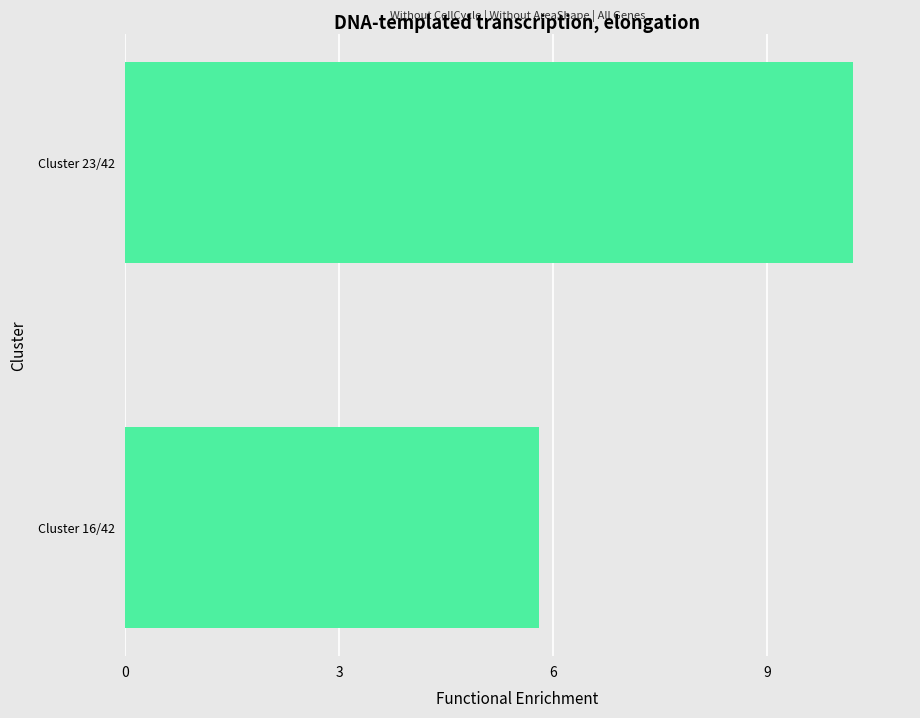

What value does the data have at Cluster 23/42?

10.2